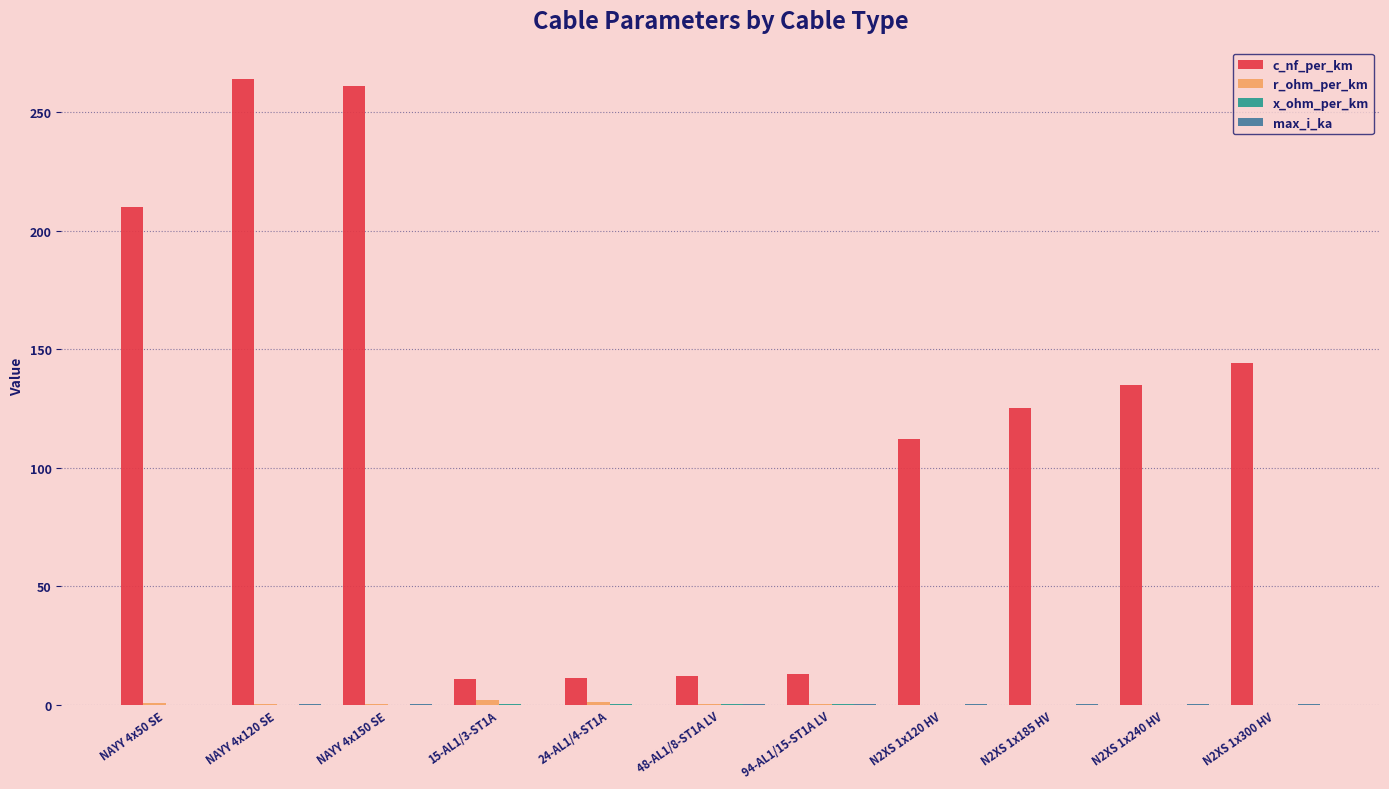

What is the highest value of the c_nf_per_km series?

264.0